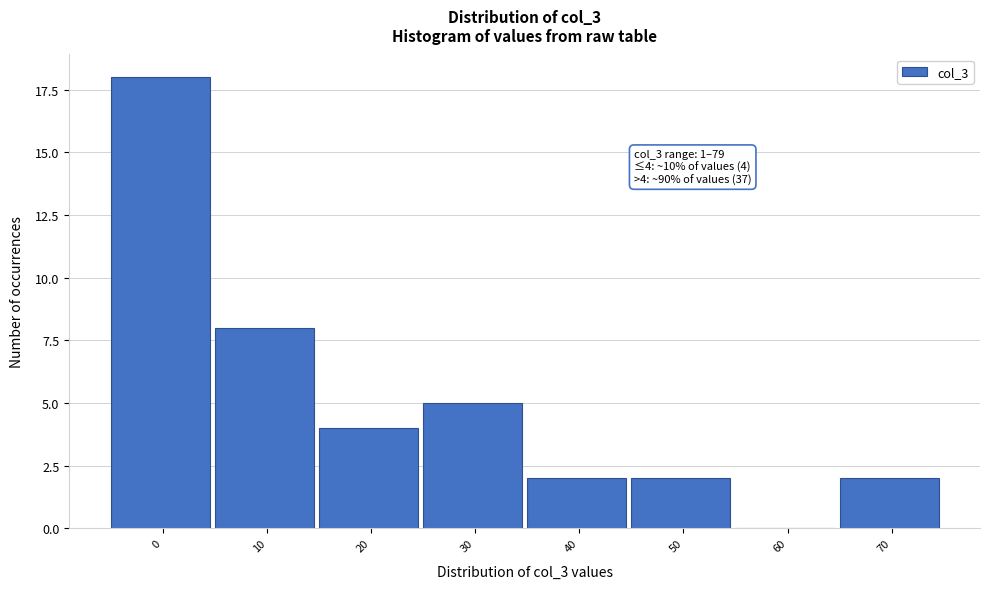

Reading right to left, transcribe all the data shown in this chart.

70=2	60=0	50=2	40=2	30=5	20=4	10=8	0=18